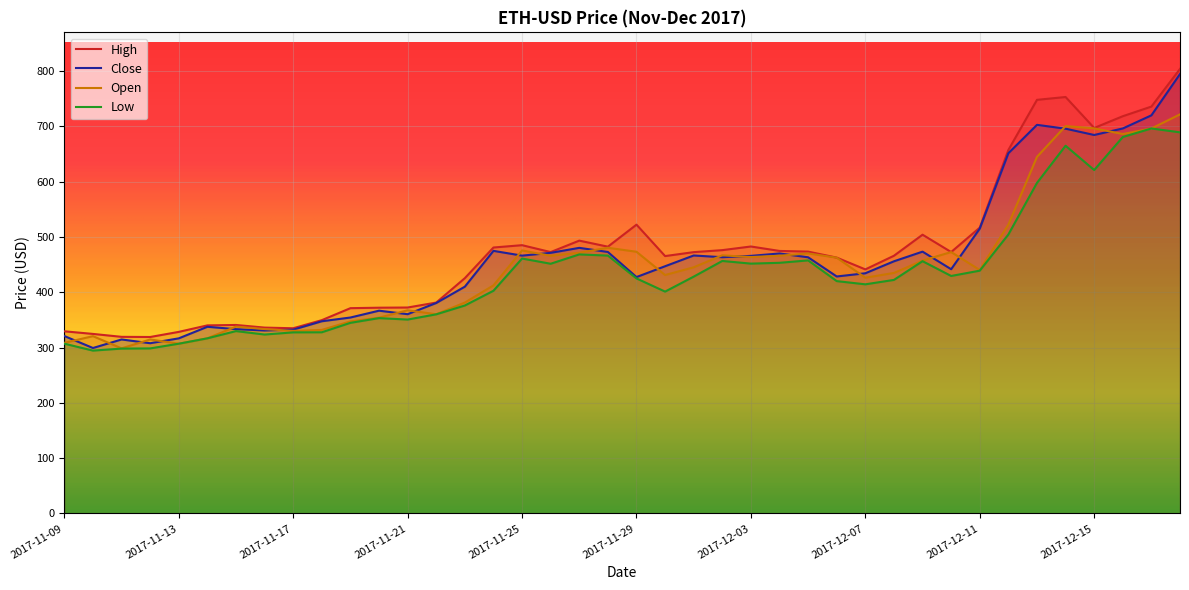

Rank the series by their average value, from highest to lowest.

High, Close, Open, Low